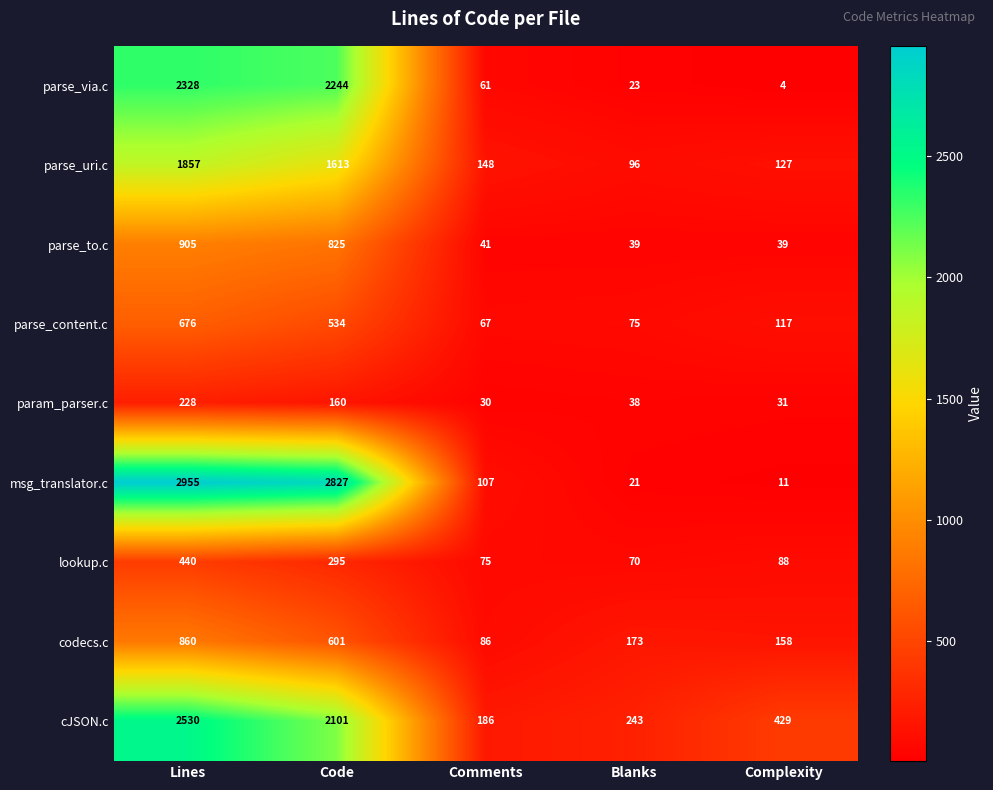

At which label does codecs.c first exceed 173?

Lines